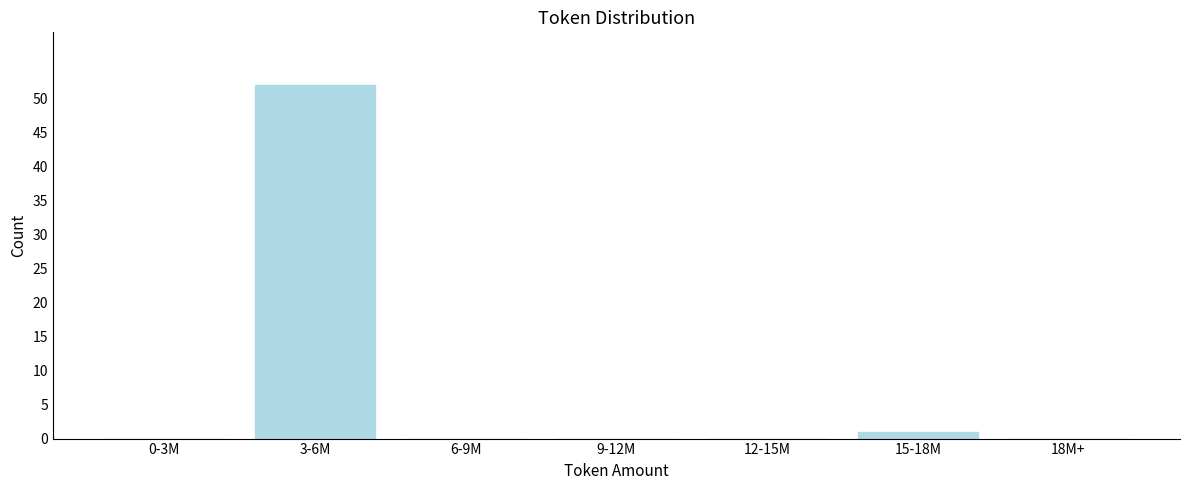

Reading left to right, list all the values displayed in this chart.

0-3M=0	3-6M=52	6-9M=0	9-12M=0	12-15M=0	15-18M=1	18M+=0